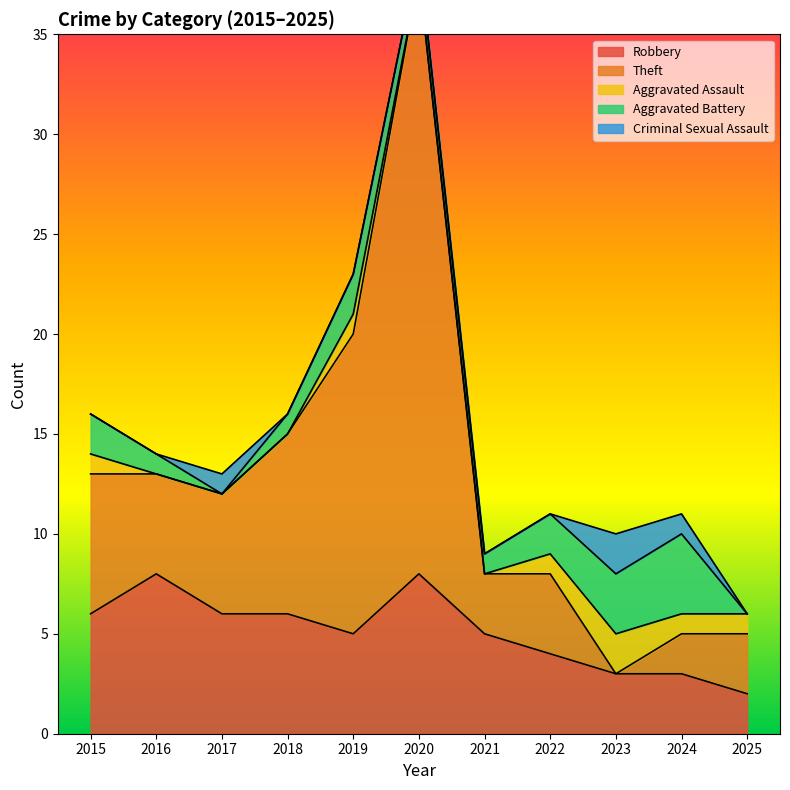

How many distinct data groups are displayed?

5